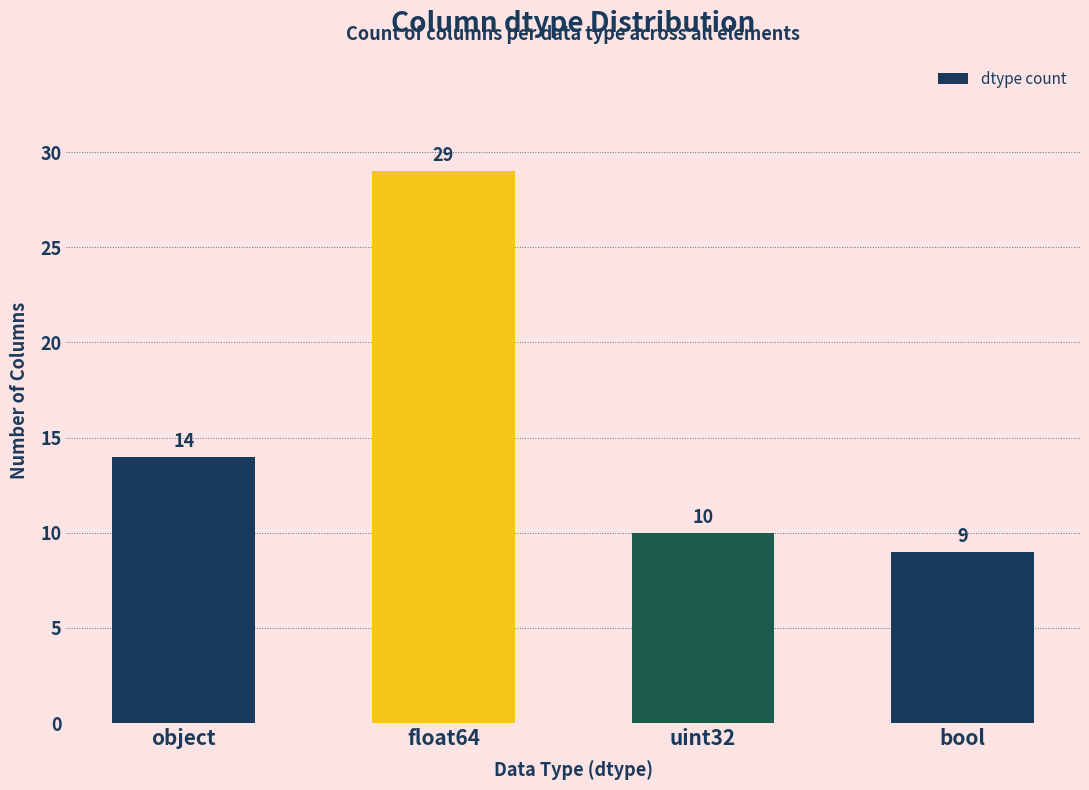

List the labels in order of value, smallest first.

bool, uint32, object, float64